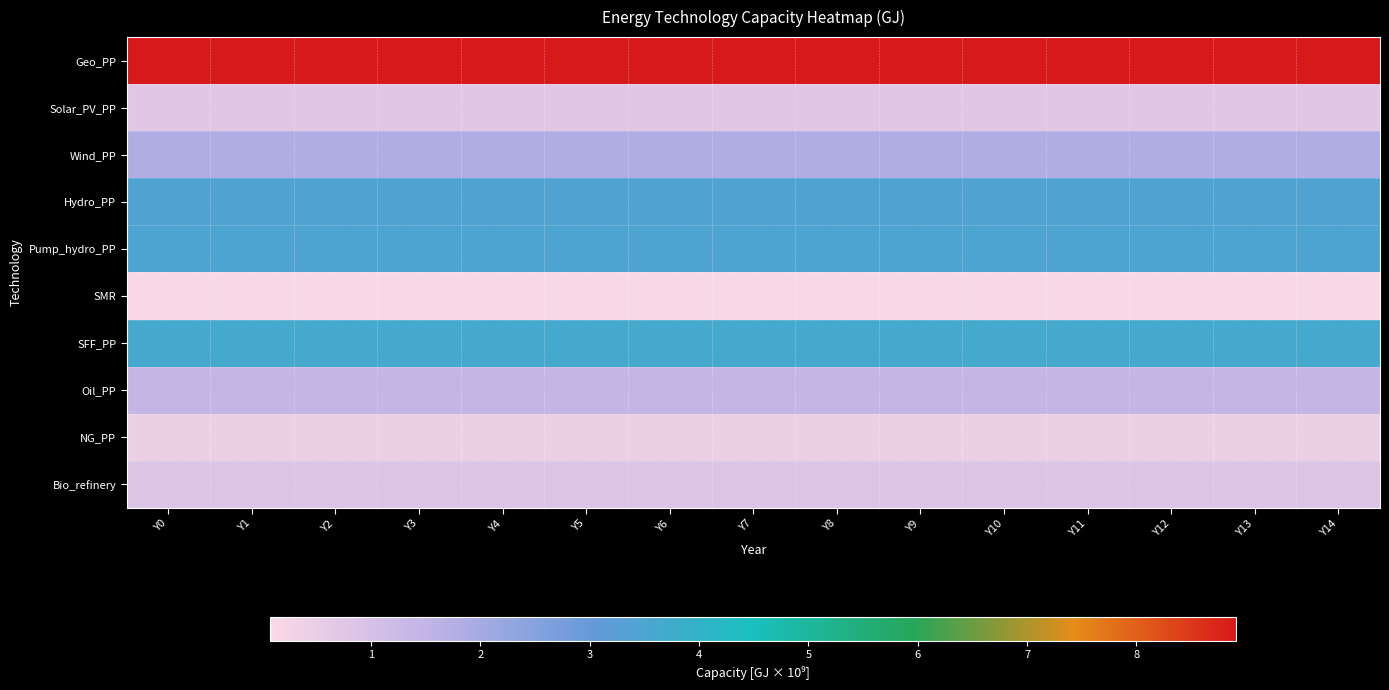

How many series are shown in this chart?

10